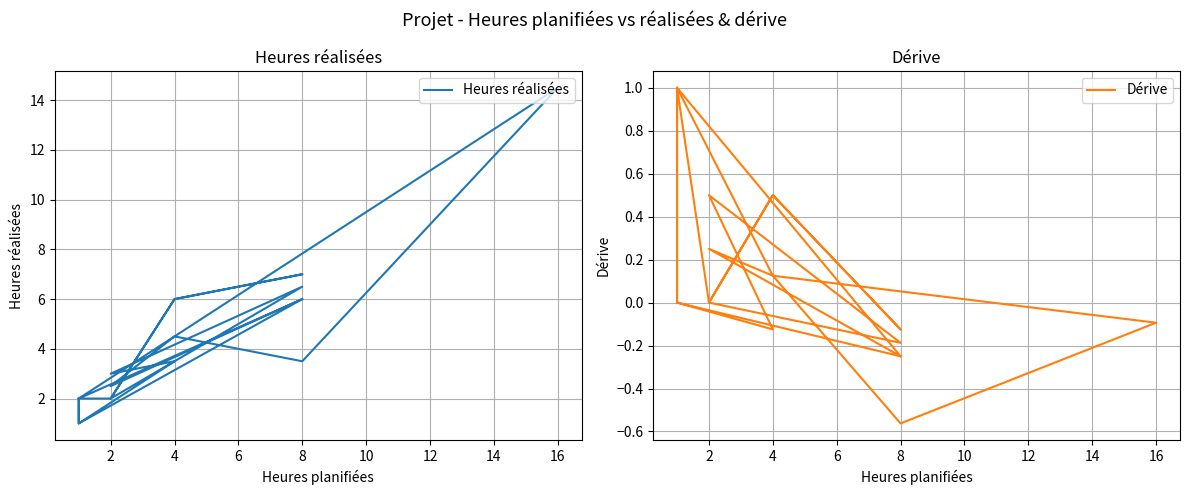

True or false: Heures réalisées and Dérive intersect in this chart.

False